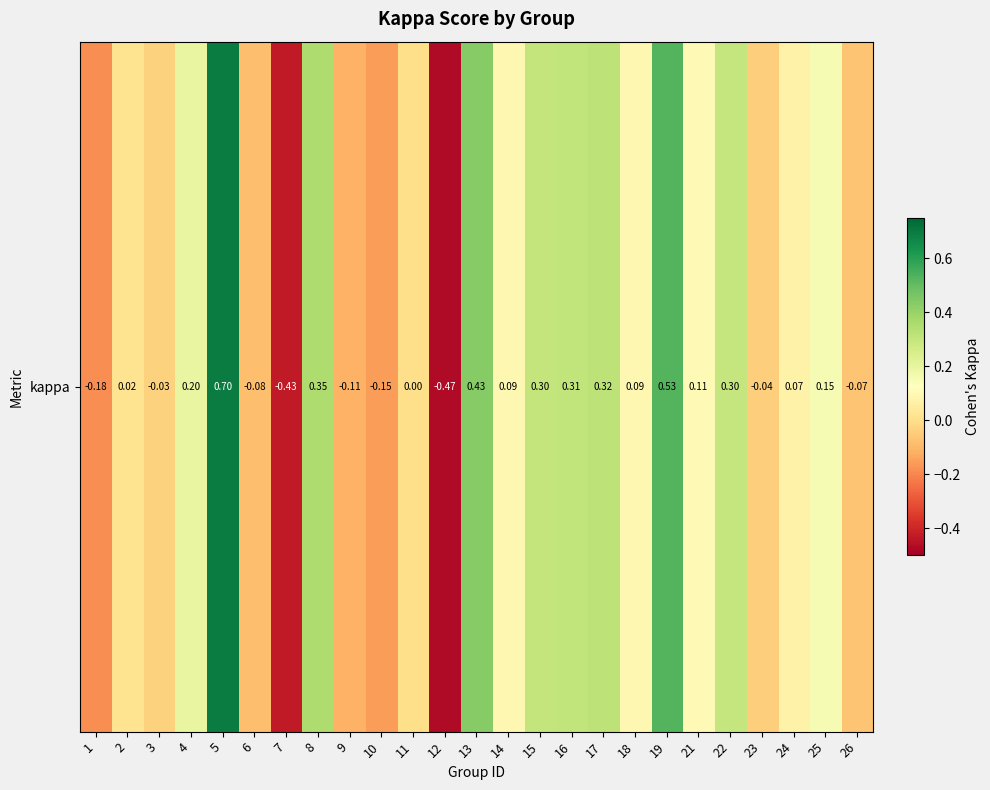

Reading left to right, list all the values displayed in this chart.

1=-0.2	2=0.0	3=-0.0	4=0.2	5=0.7	6=-0.1	7=-0.4	8=0.4	9=-0.1	10=-0.2	11=0.0	12=-0.5	13=0.4	14=0.1	15=0.3	16=0.3	17=0.3	18=0.1	19=0.5	21=0.1	22=0.3	23=-0.0	24=0.1	25=0.2	26=-0.1